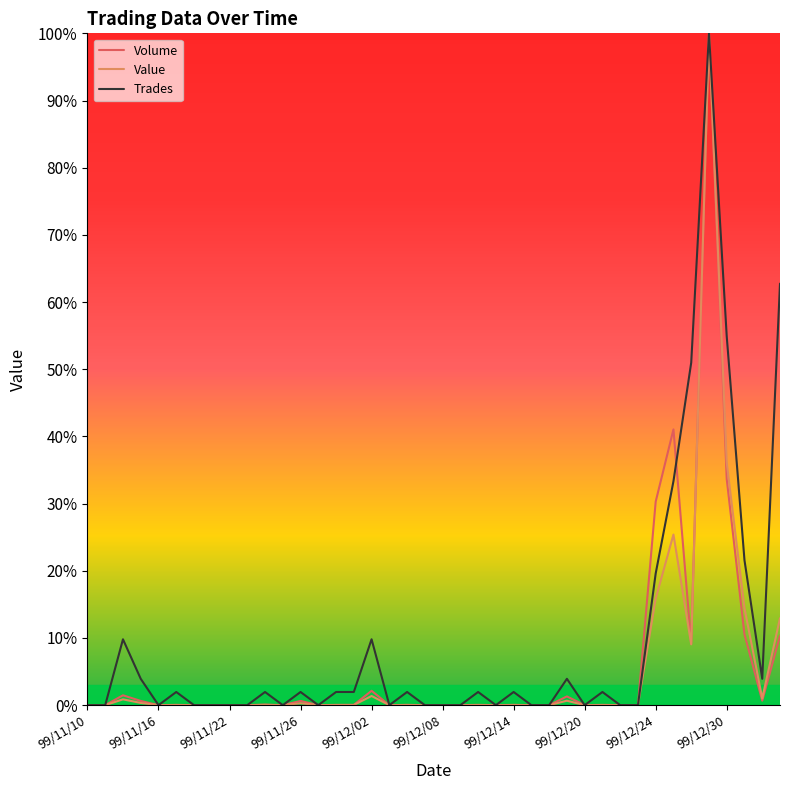

What is the maximum value for Trades?

100.0